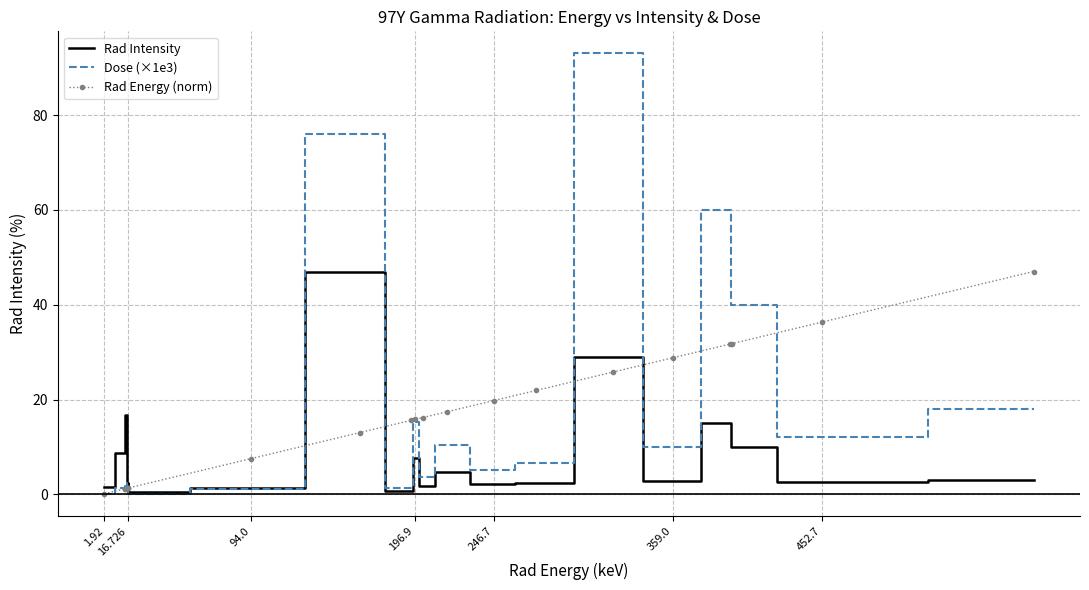

What is the highest value of the Rad Energy (norm) series?

47.0